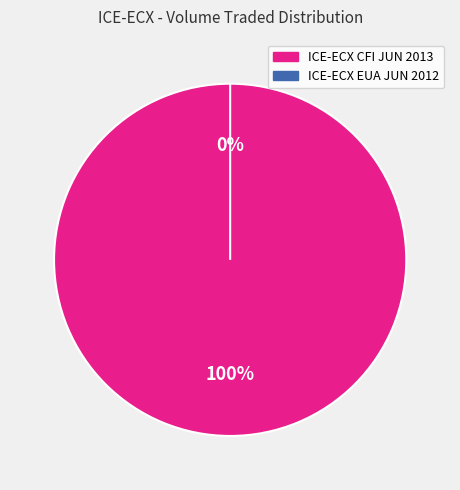

Which slice is the largest?

ICE-ECX CFI JUN 2013